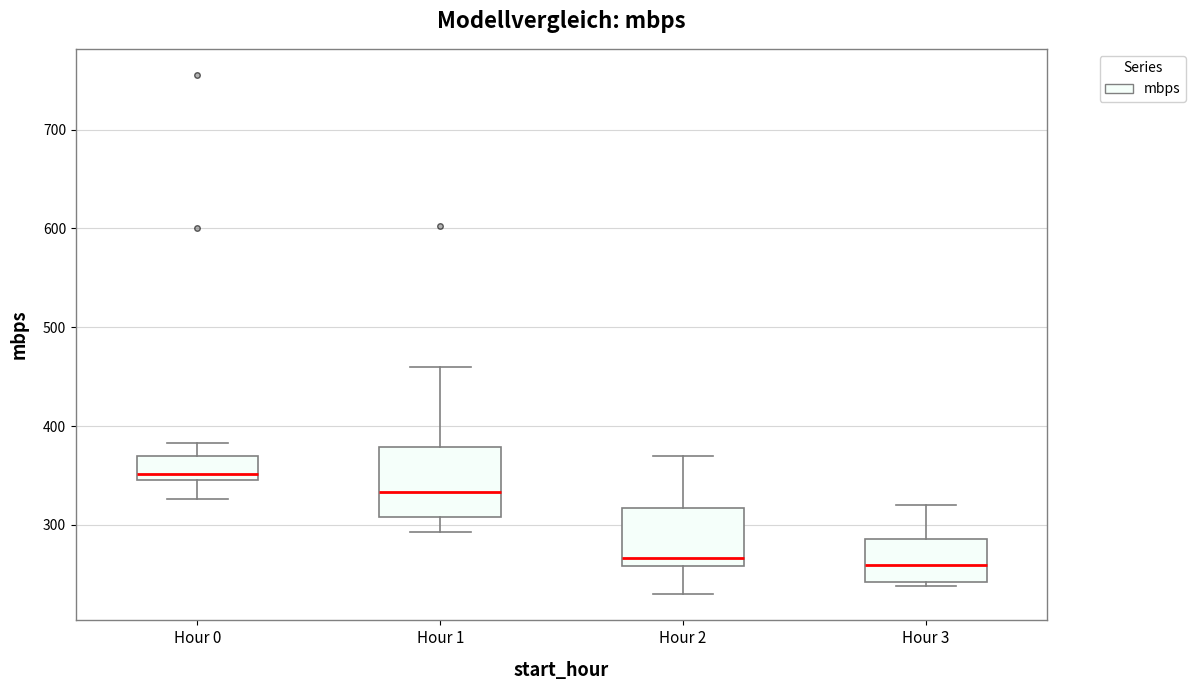

Comparing the boxes themselves (not the whiskers), which one is the tallest?

Hour 1